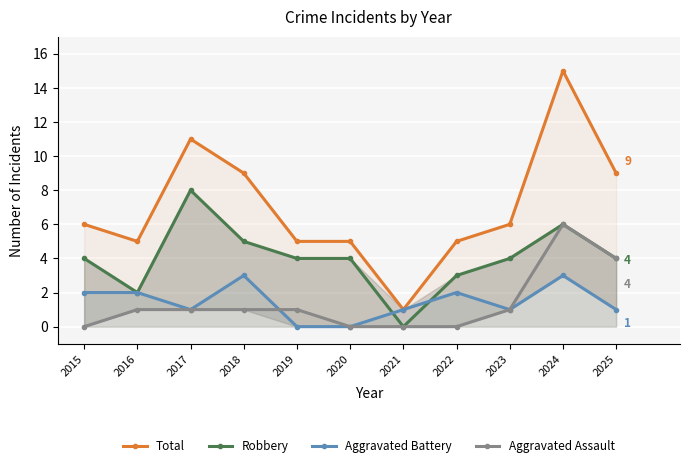

Which series changed the most between 2015 and 2022?

Total